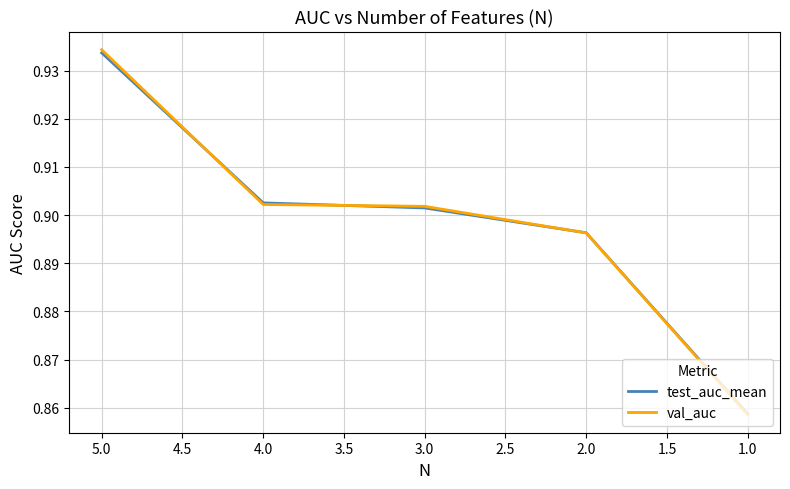

Count the val_auc values in the range 0 to 1.

5